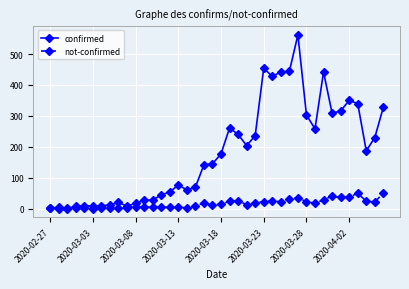

What is the difference between the second highest and minimum values in the confirmed series?

453